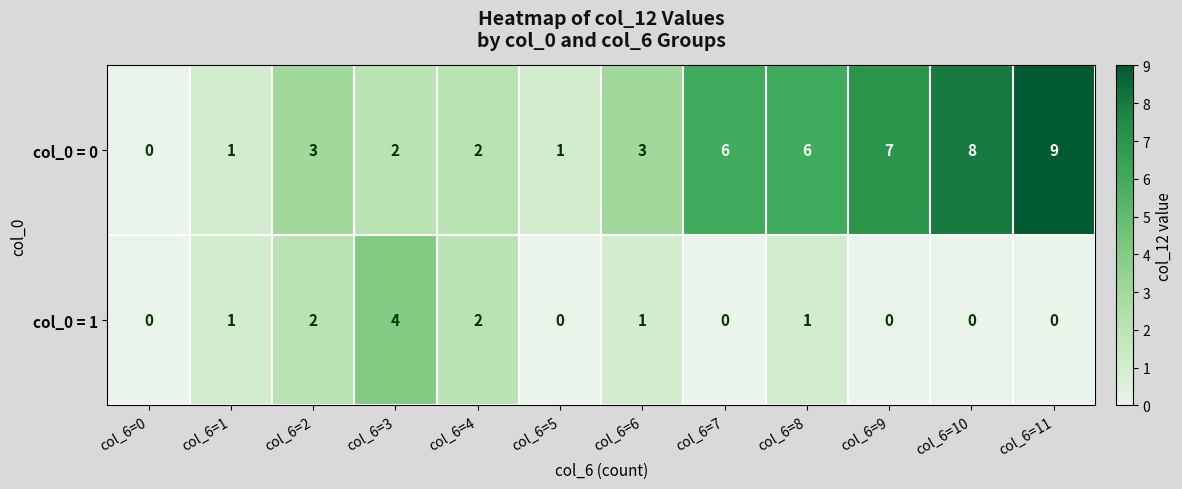

At which label does col_0 = 1 reach its peak?

col_6=3